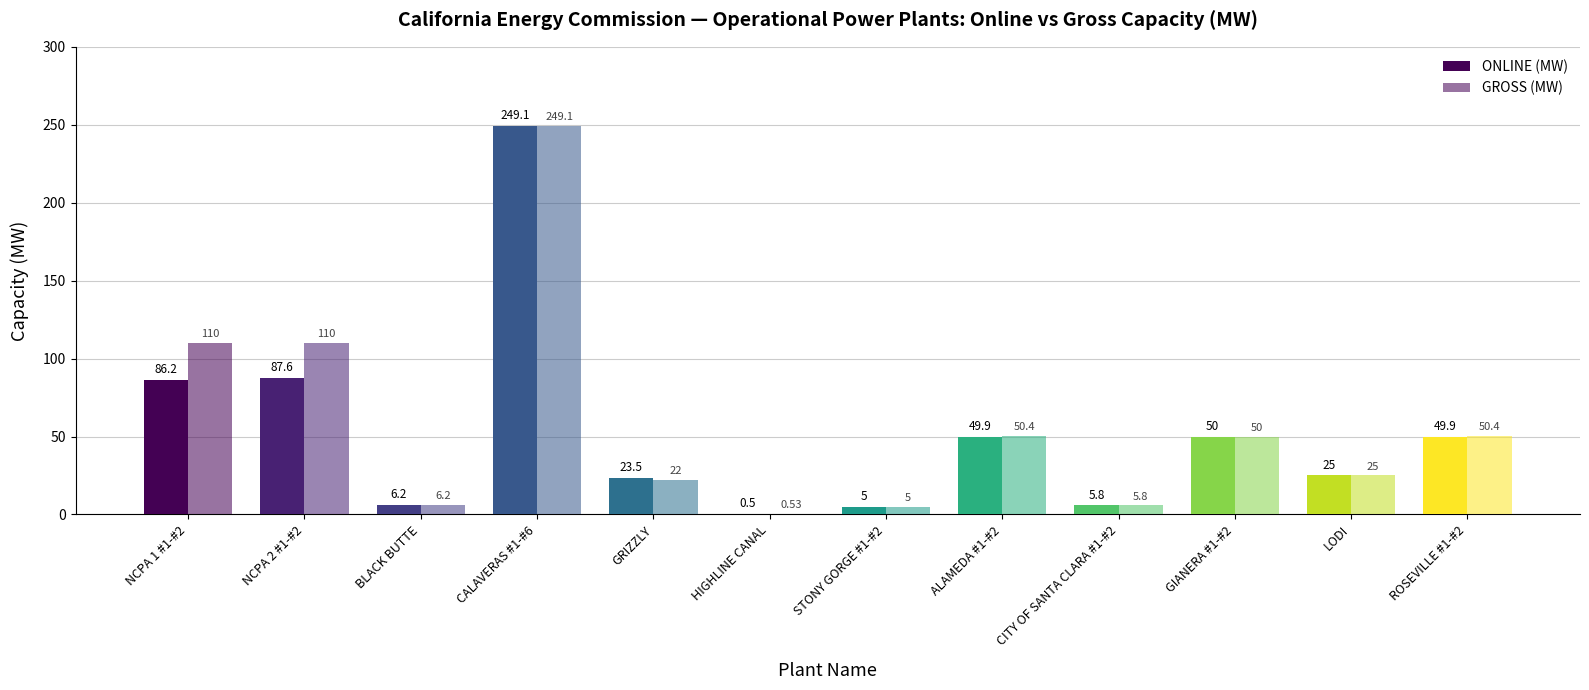

Reading right to left, list all the values displayed in this chart.

ONLINE (MW): 49.9	25.0	50.0	5.8	49.9	5.0	0.5	23.5	249.1	6.2	87.6	86.2
GROSS (MW): 50.4	25.0	50.0	5.8	50.4	5.0	0.5	22.0	249.1	6.2	110.0	110.0